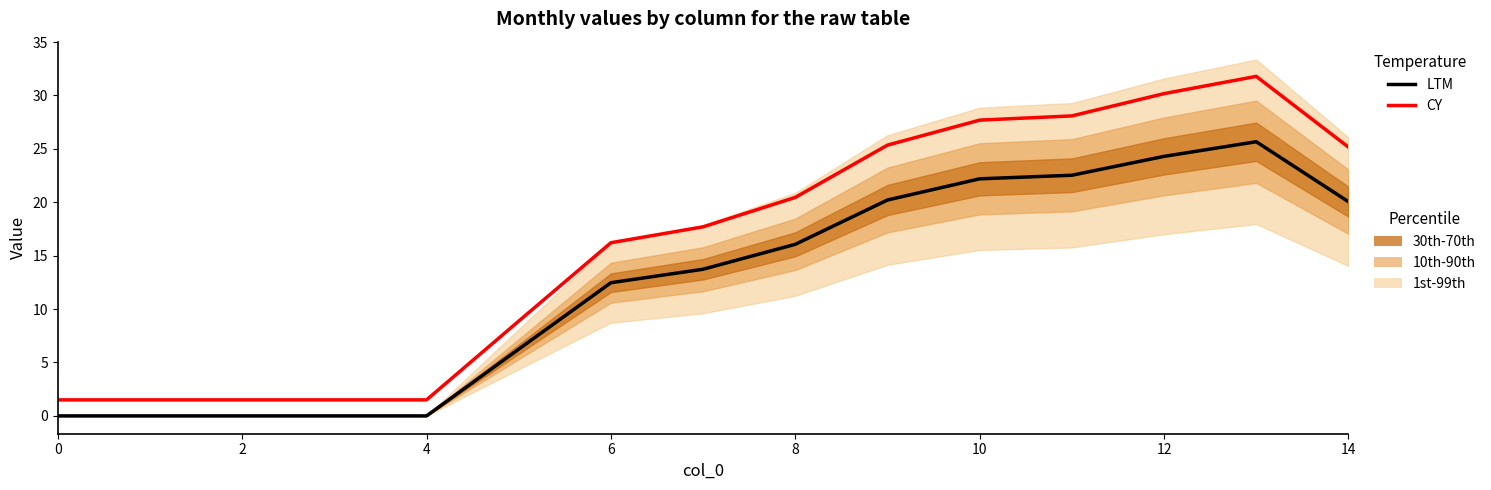

How many values in the LTM series are below 13?

7